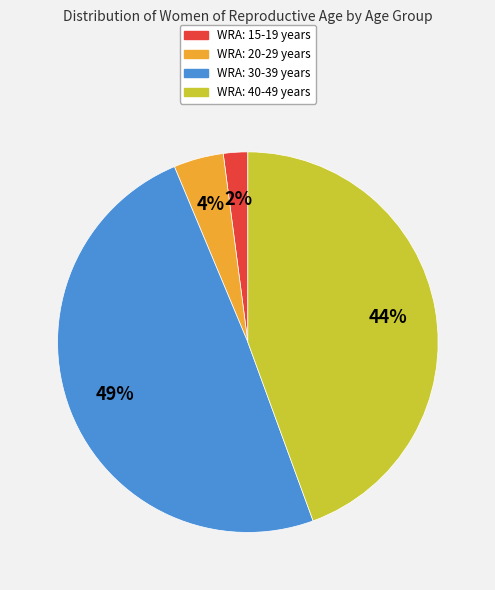

Which category has the smallest portion of the pie?

WRA: 15-19 years